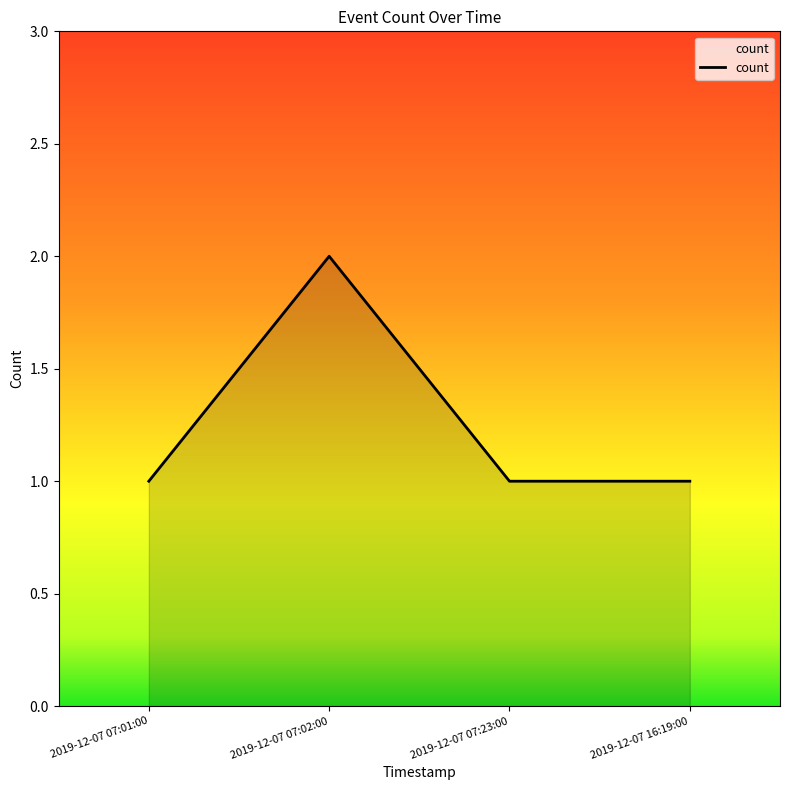

Reading left to right, what are all the values shown in this chart?

2019-12-07 07:01:00=1	2019-12-07 07:02:00=2	2019-12-07 07:23:00=1	2019-12-07 16:19:00=1